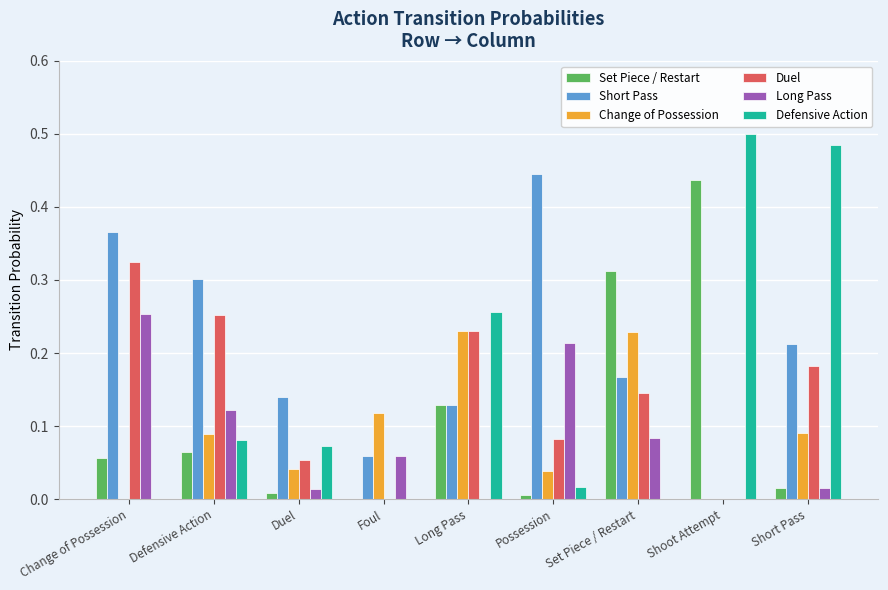

Which label corresponds to the largest value in the chart?

Shoot Attempt